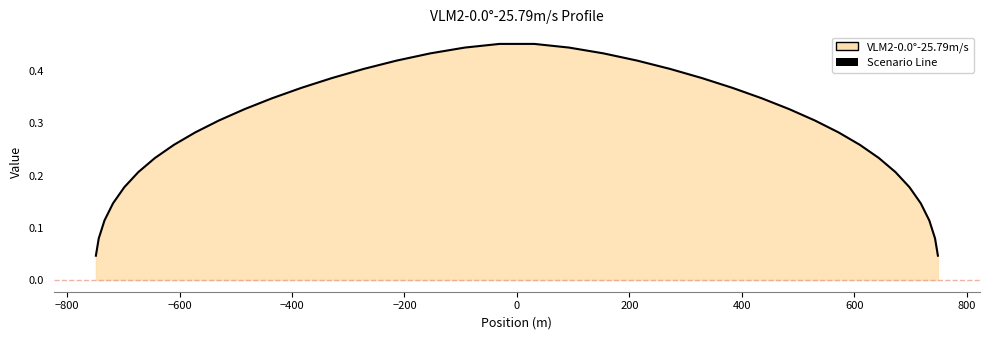

Reading right to left, extract all data points from this chart.

0.0	0.1	0.1	0.1	0.2	0.2	0.2	0.3	0.3	0.3	0.3	0.3	0.4	0.4	0.4	0.4	0.4	0.4	0.5	0.5	0.4	0.4	0.4	0.4	0.4	0.4	0.3	0.3	0.3	0.3	0.3	0.2	0.2	0.2	0.1	0.1	0.1	0.0